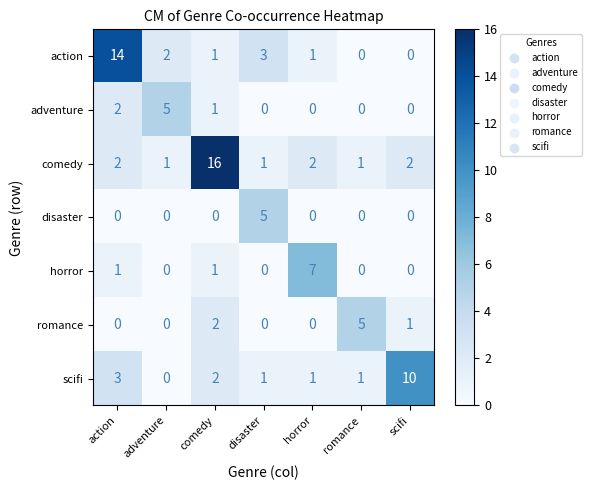

At how many categories does at least one series exceed 3?

7